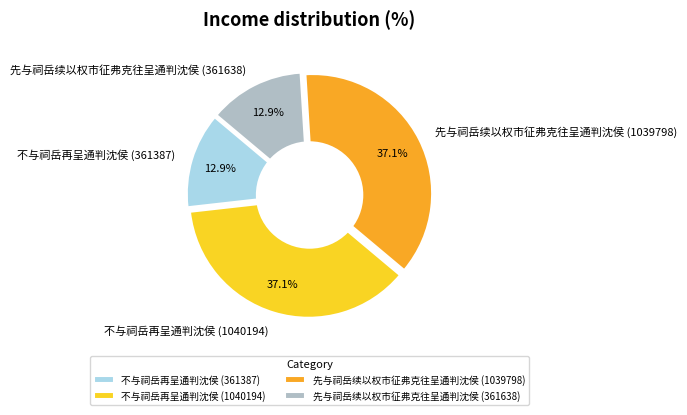

The 先与祠岳续以权市征弗克往呈通判沈侯 (361638) slice represents 3% of the pie. True or false?

False